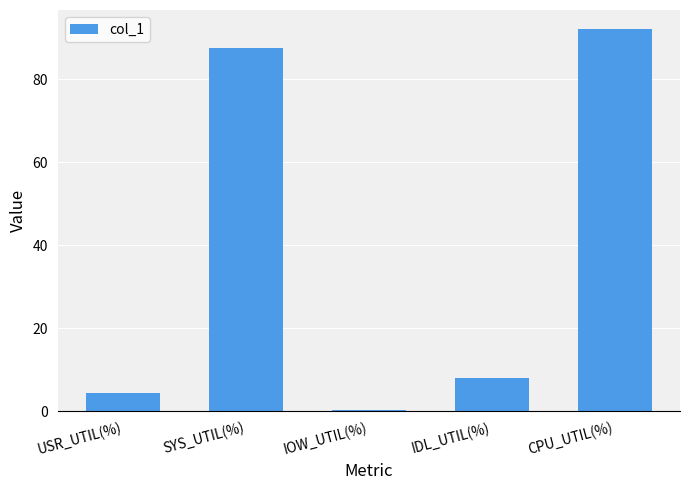

Is it true that the value at SYS_UTIL(%) is 87.4?

True